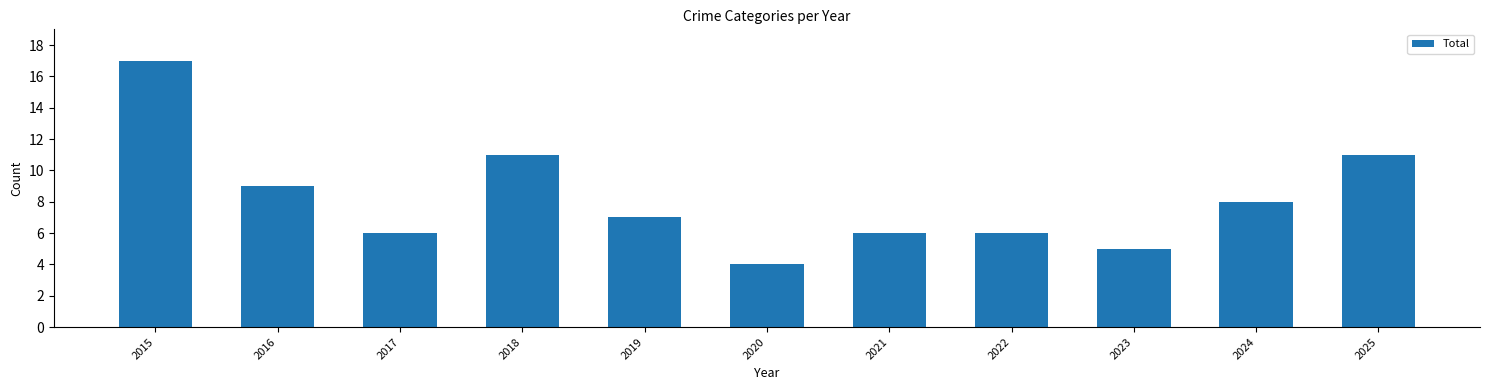

Which label corresponds to the largest value in the chart?

2015